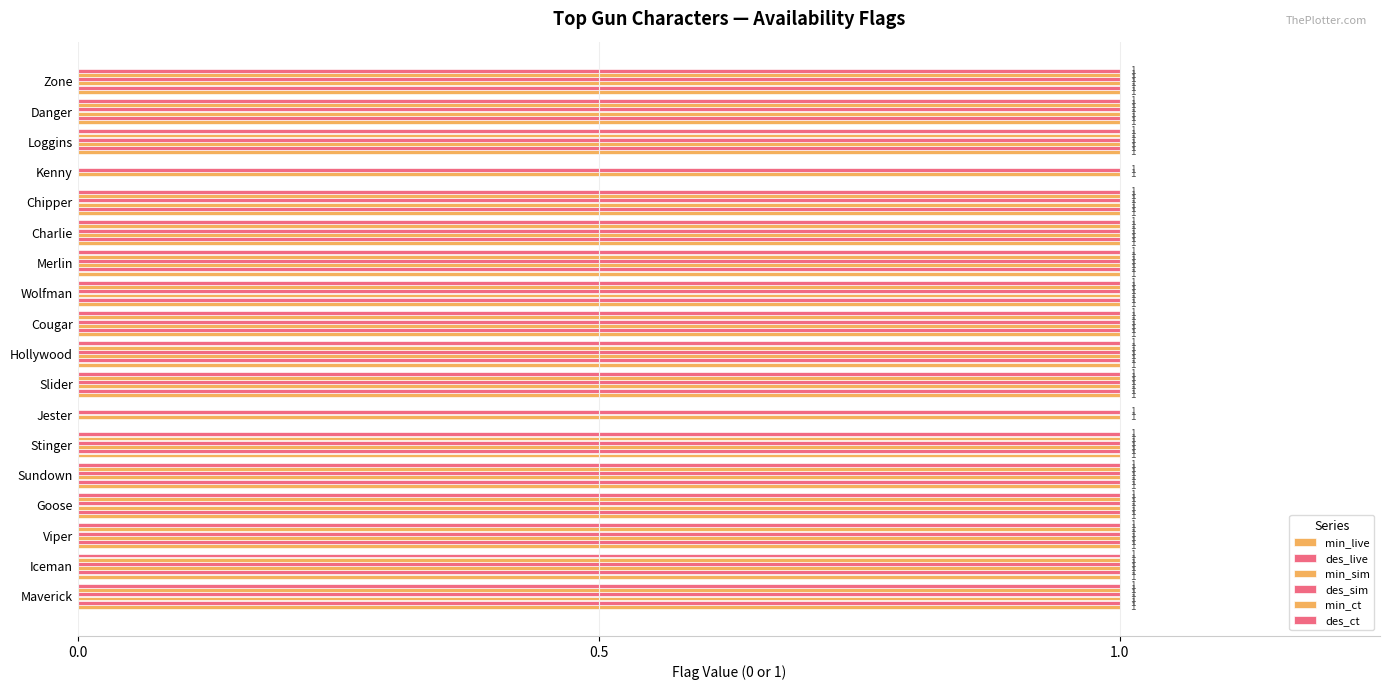

Which series has the largest range (max minus min)?

min_live